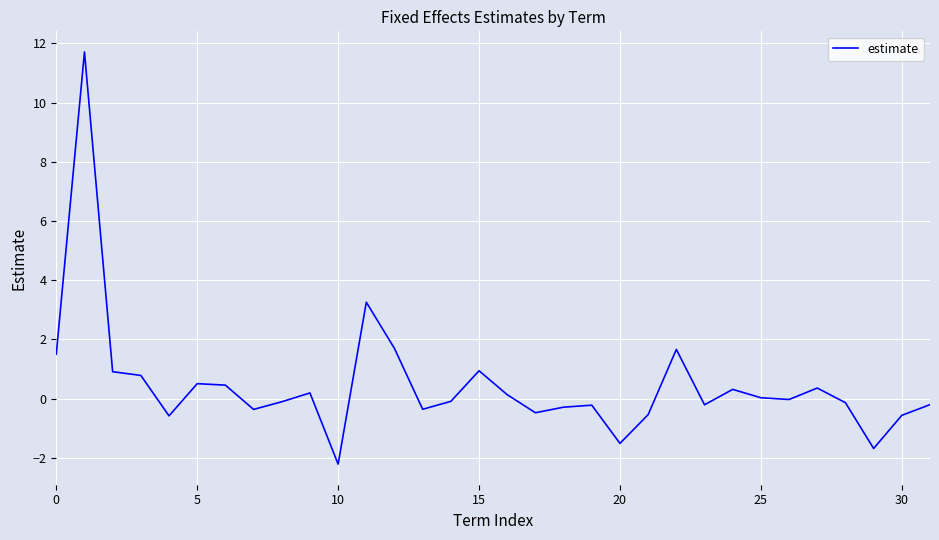

What is the difference between the maximum and minimum values?

13.9